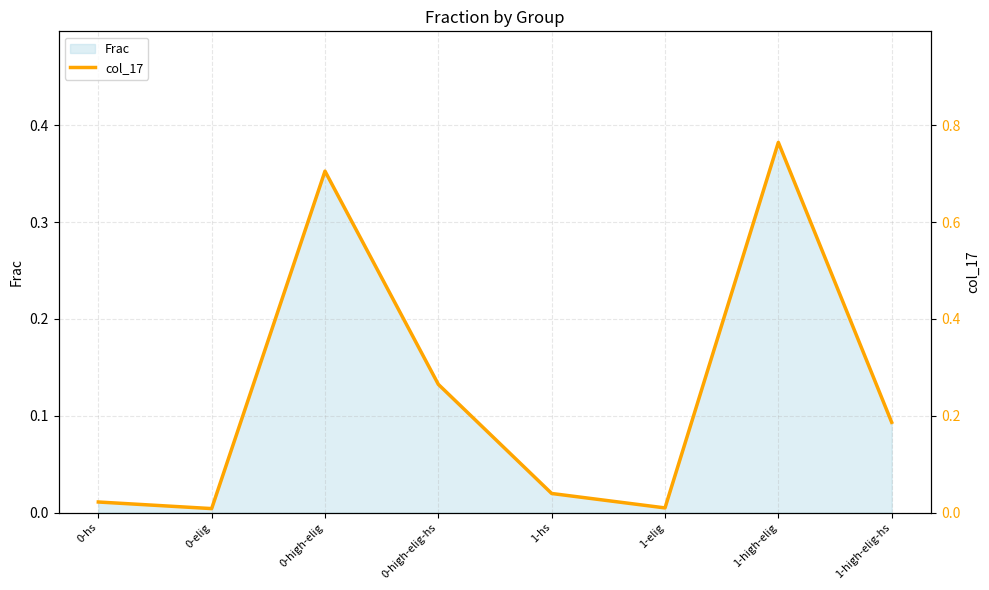

How many points are lower than both their immediate neighbors (excluding endpoints)?

2